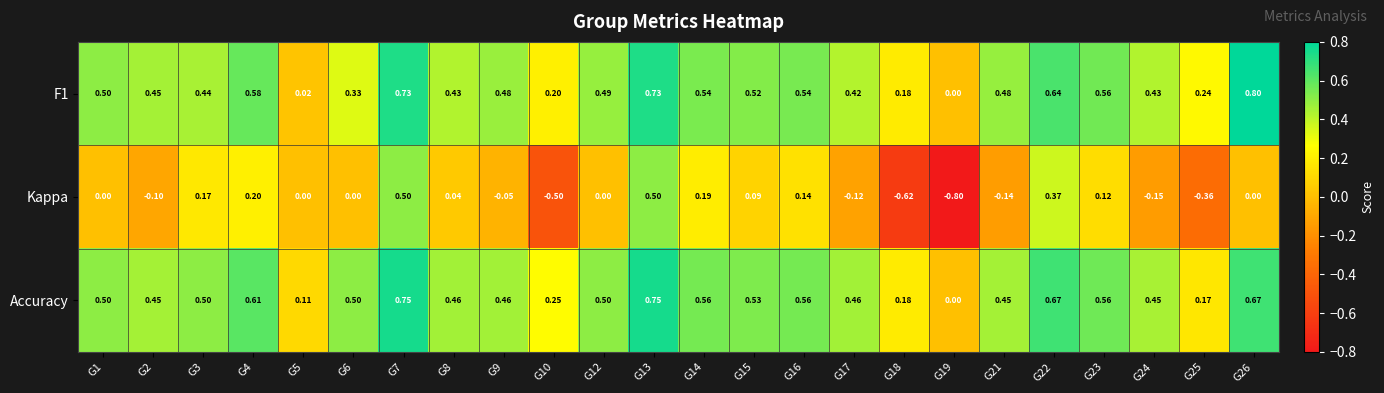

What is the total value across all series at G26?

1.5